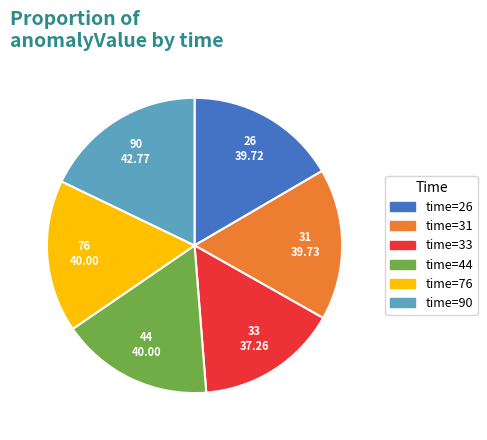

Does any single category account for the majority?

No